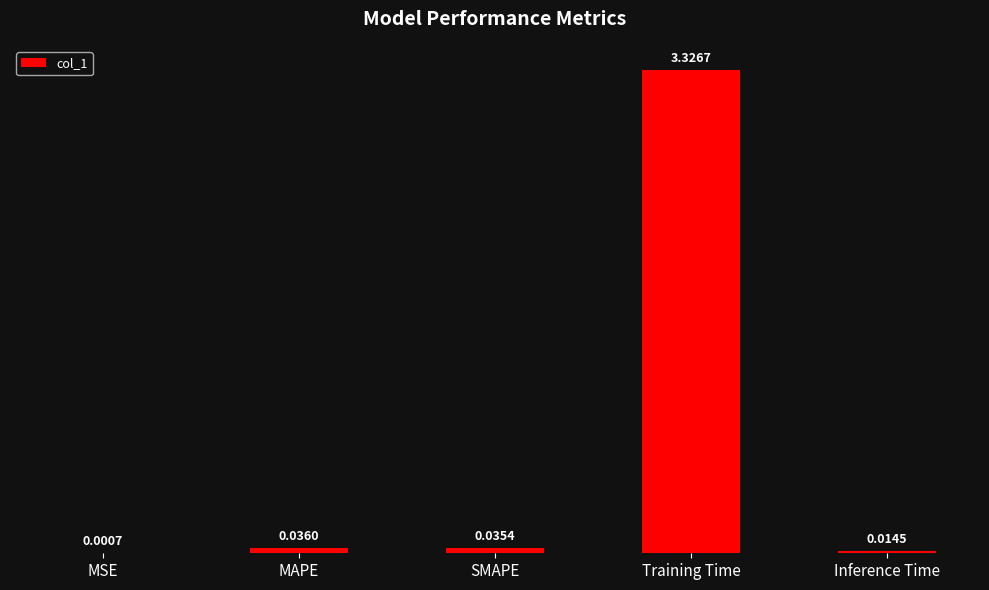

What is the sum of all values?

3.4